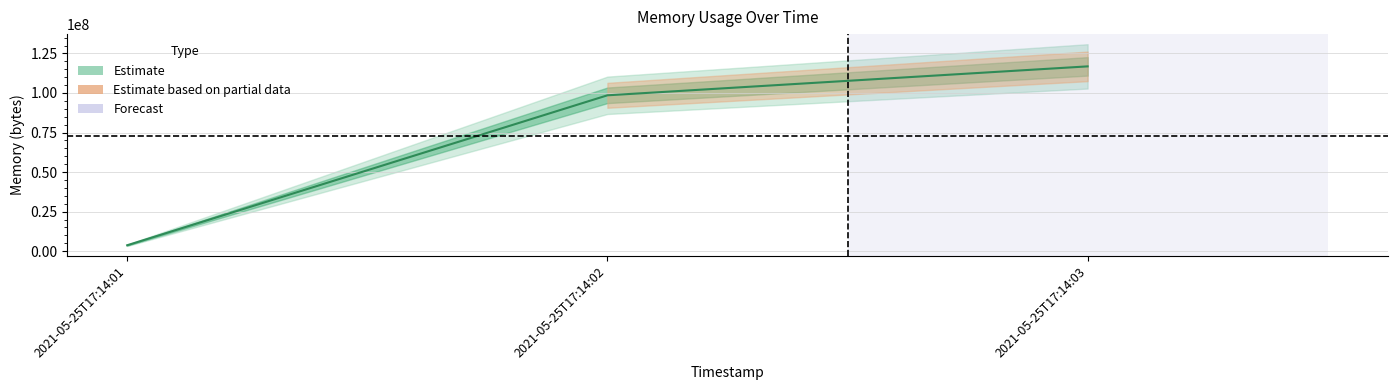

What is the value of the 3rd point from the left?

116817920